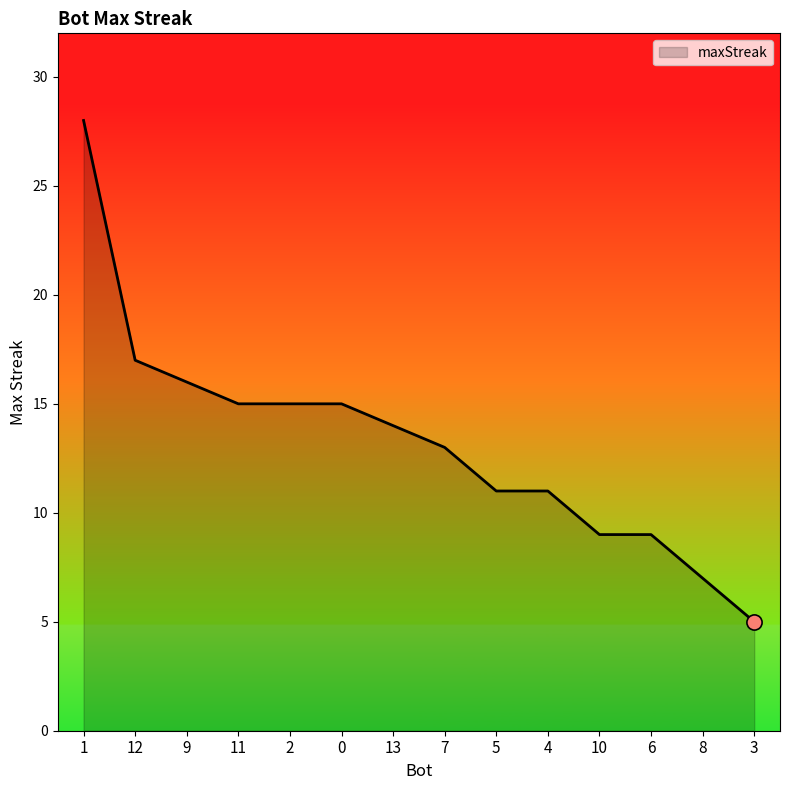

What is the ratio of the value at 12 to the value at 7?

1.3